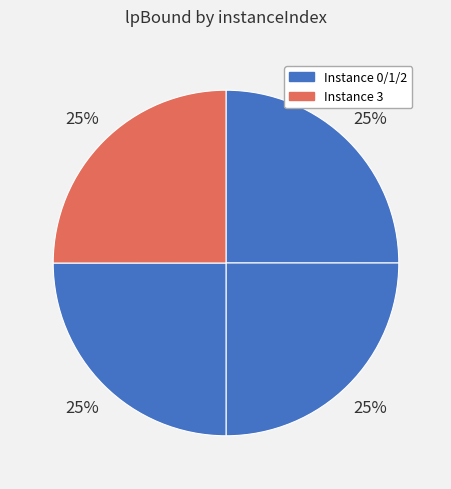

Count the number of slices in the pie.

4